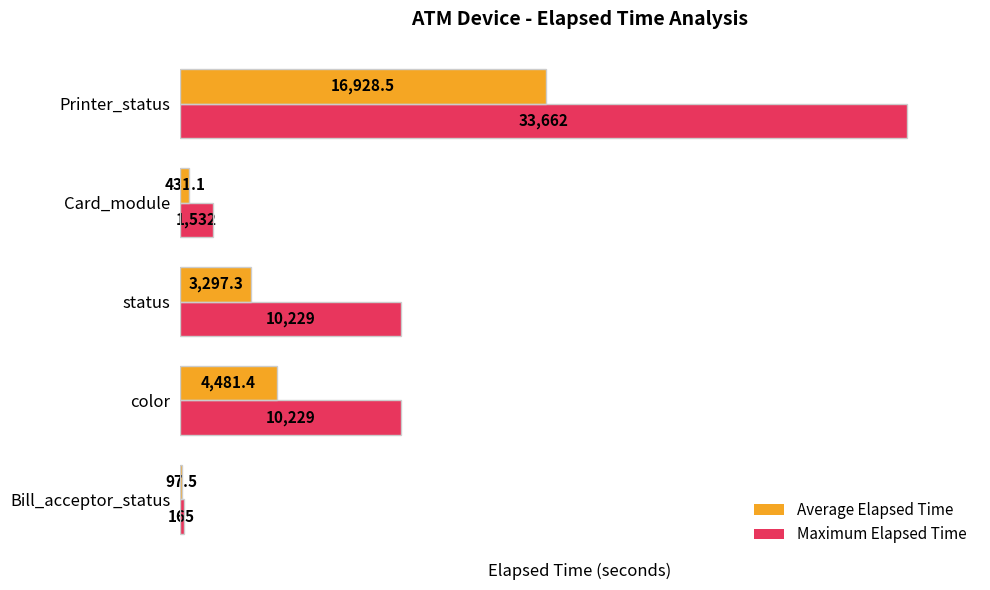

What is the maximum value for Average Elapsed Time?

16928.5